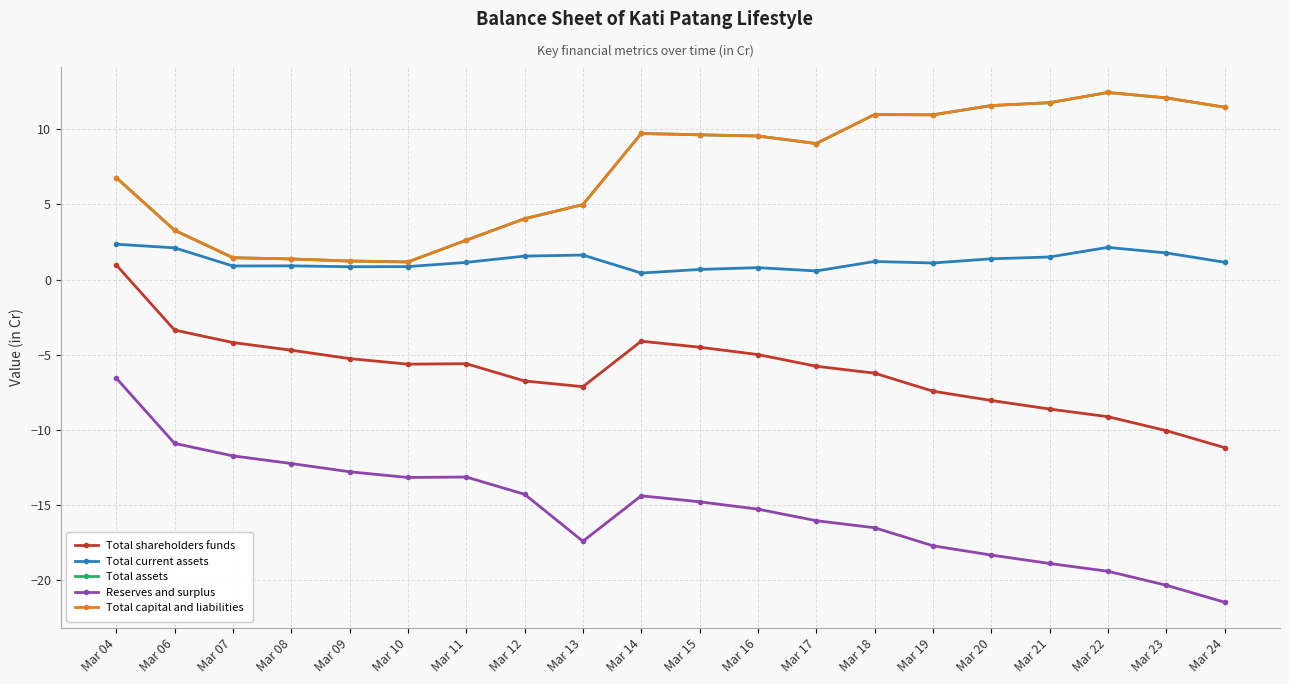

Reading right to left, list all the values displayed in this chart.

Total shareholders funds: -11.2	-10.1	-9.1	-8.6	-8.1	-7.4	-6.2	-5.8	-5.0	-4.5	-4.1	-7.1	-6.8	-5.6	-5.6	-5.3	-4.7	-4.2	-3.4	1.0
Total current assets: 1.1	1.8	2.1	1.5	1.4	1.1	1.2	0.6	0.8	0.7	0.4	1.6	1.6	1.1	0.9	0.8	0.9	0.9	2.1	2.4
Total assets: 11.5	12.1	12.5	11.8	11.6	11.0	11.0	9.1	9.6	9.6	9.7	5.0	4.0	2.6	1.2	1.2	1.4	1.4	3.3	6.8
Reserves and surplus: -21.5	-20.4	-19.4	-18.9	-18.4	-17.7	-16.5	-16.1	-15.3	-14.8	-14.4	-17.4	-14.3	-13.2	-13.2	-12.8	-12.3	-11.8	-10.9	-6.6
Total capital and liabilities: 11.5	12.1	12.5	11.8	11.6	11.0	11.0	9.1	9.6	9.6	9.7	5.0	4.0	2.6	1.2	1.2	1.4	1.4	3.3	6.8